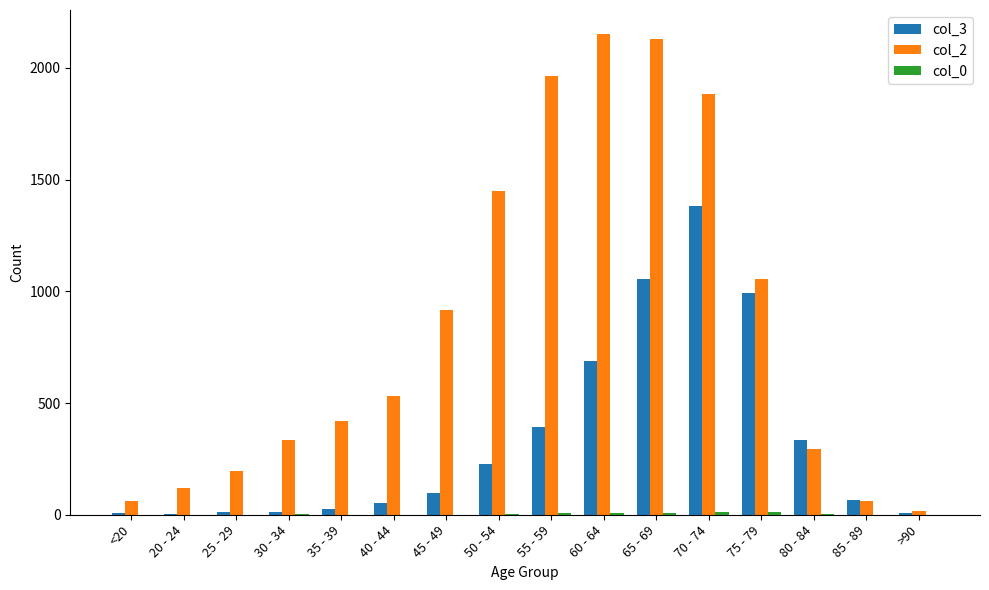

The value of col_3 at 40 - 44 is 53. True or false?

True